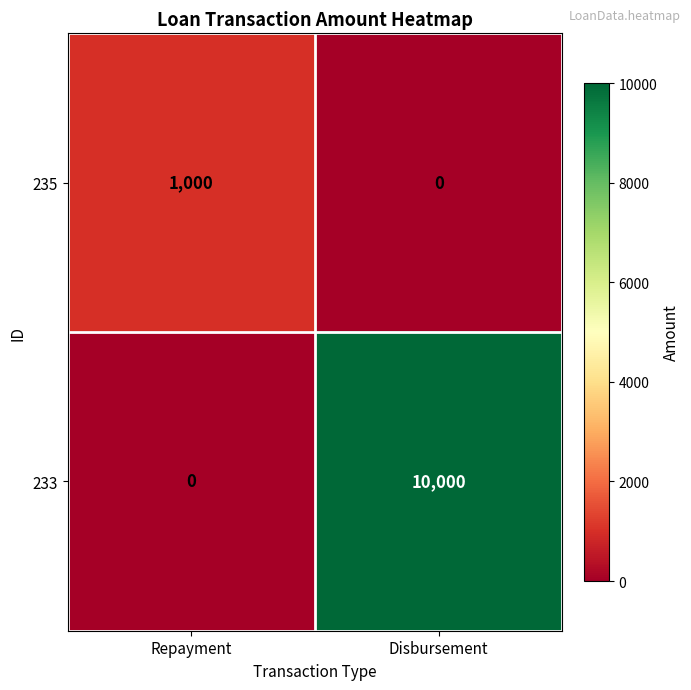

What is the greatest value displayed?

10000